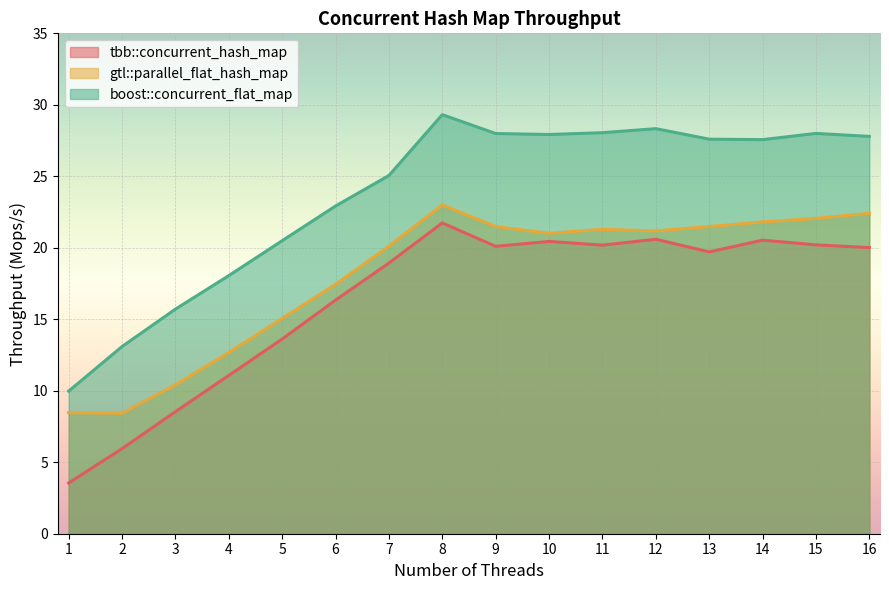

Rank the series at 8 from highest to lowest value.

boost::concurrent_flat_map, gtl::parallel_flat_hash_map, tbb::concurrent_hash_map